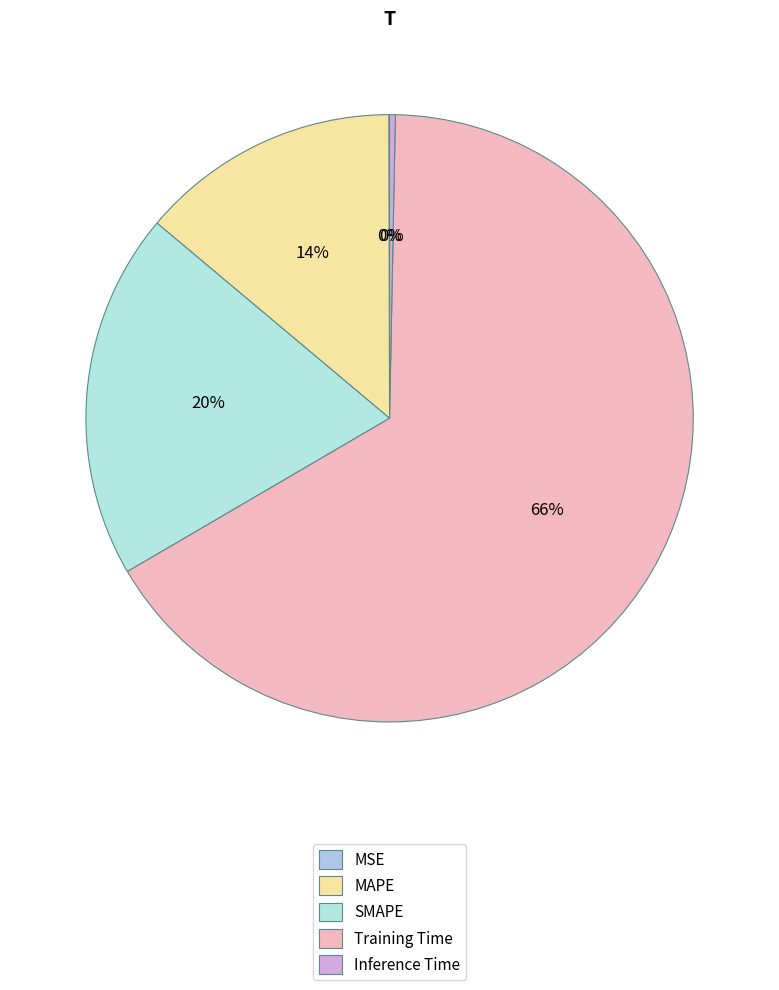

Rank the categories by value from lowest to highest.

MSE, Inference Time, MAPE, SMAPE, Training Time